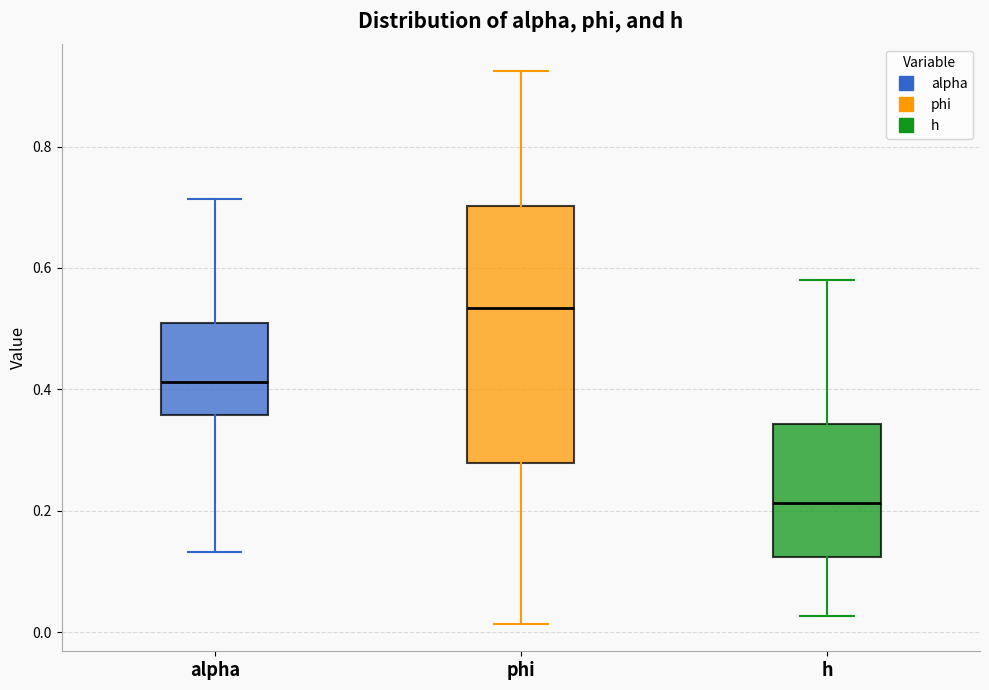

Reading left to right, read every box against the y-axis: the position of its median line, the range the box covers, and the ends of its whiskers. The values are not printed on the chart, so give them approximately, as read against the axis.

alpha: median 0.42, box 0.36 to 0.50, whiskers 0.14 to 0.72
phi: median 0.54, box 0.28 to 0.70, whiskers 0.02 to 0.92
h: median 0.22, box 0.12 to 0.34, whiskers 0.02 to 0.58